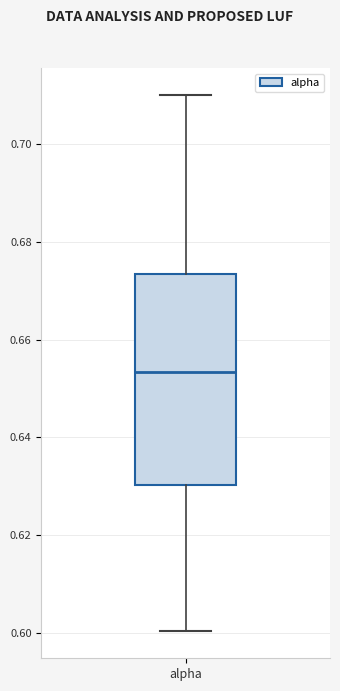

Transcribe this box plot: give where the median line is, the range the box spans, and where the two whiskers end, as read against the y-axis. The values are not printed on the chart, so give them approximately, as read against the axis.

median 0.654, box 0.630 to 0.674, whiskers 0.600 to 0.710